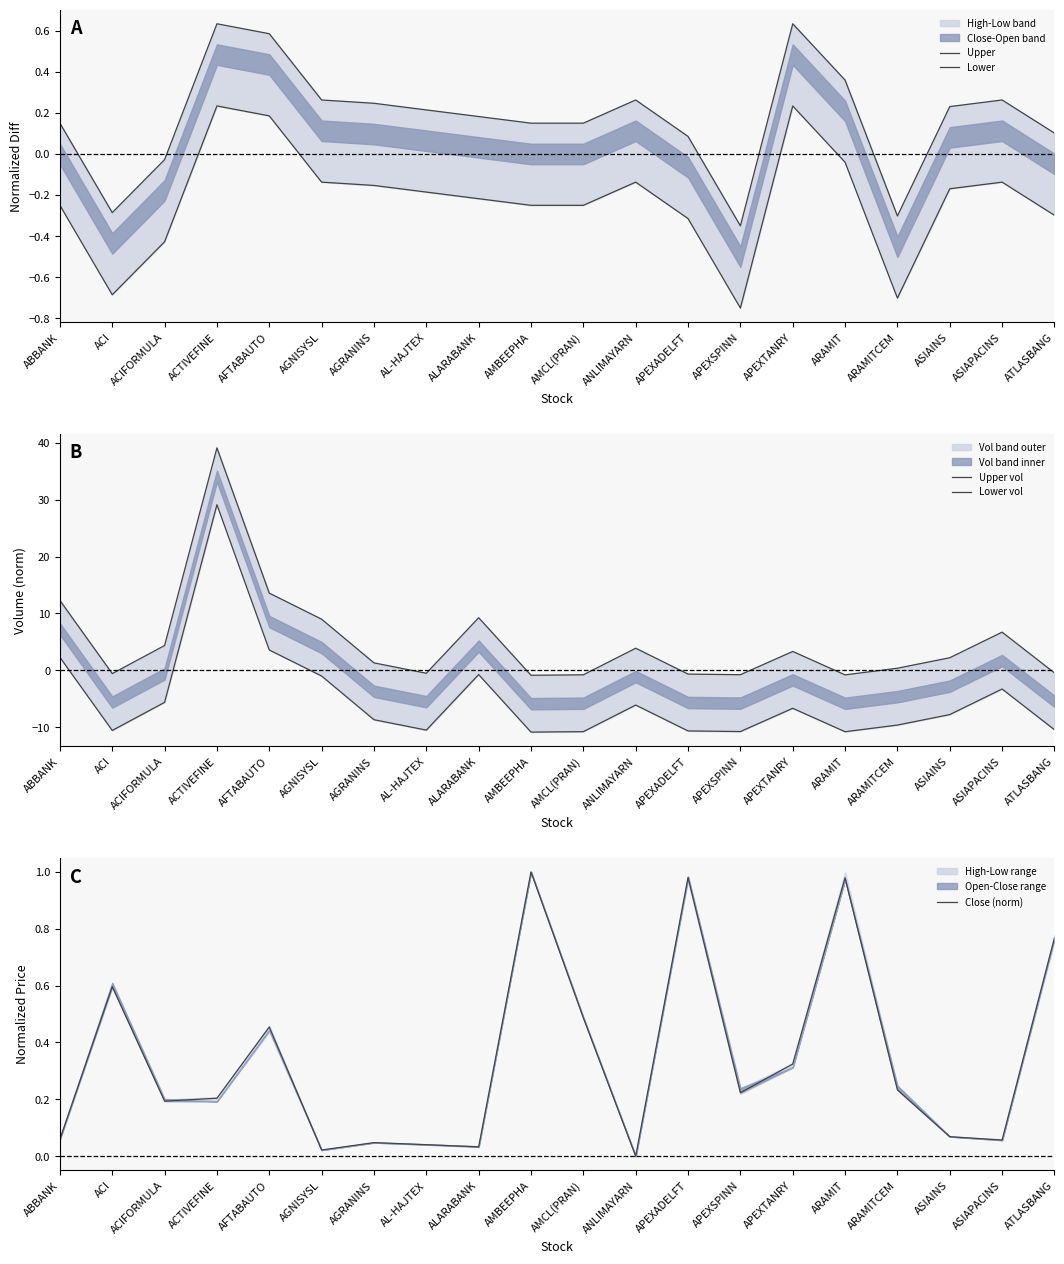

What is the total value across all series at ASIAINS?

-5.4